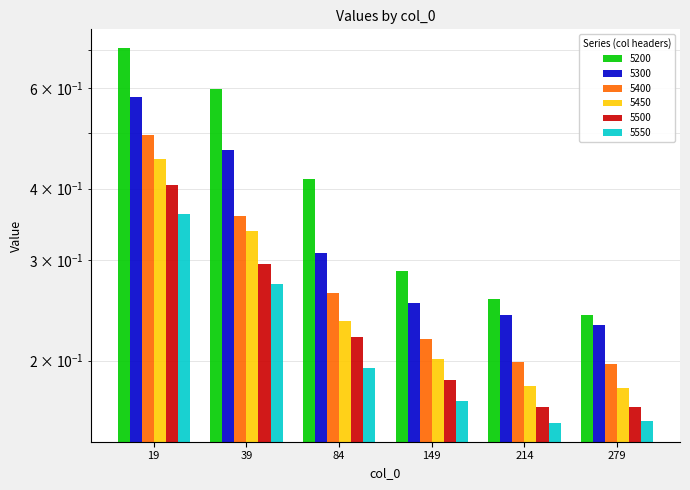

At which category is the sum across all series the highest?

19